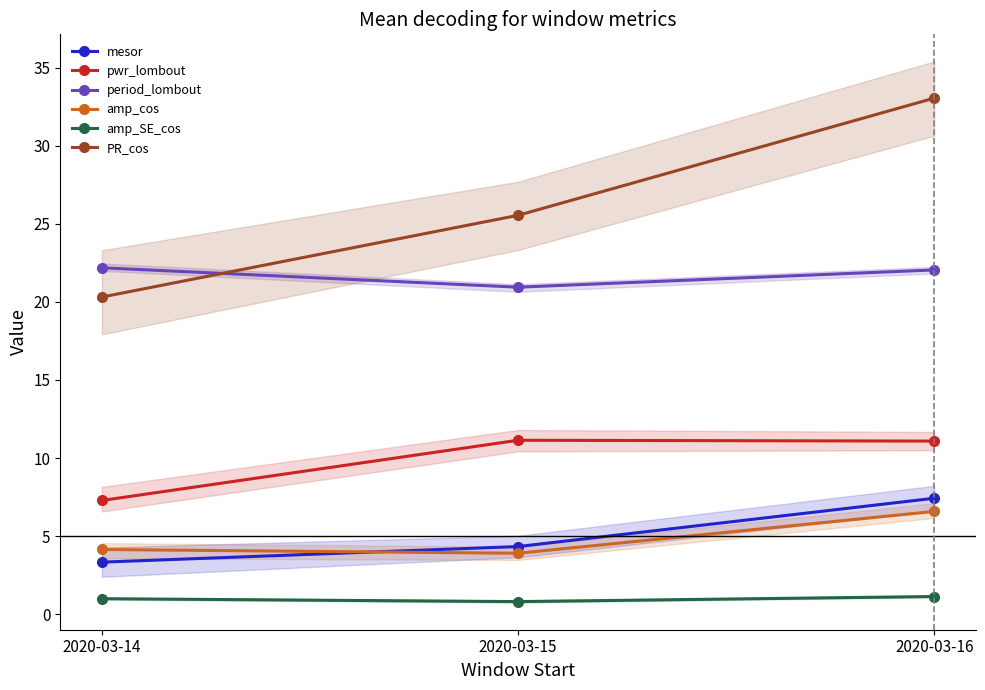

Between 2020-03-15 and 2020-03-16, which series saw the biggest shift?

PR_cos